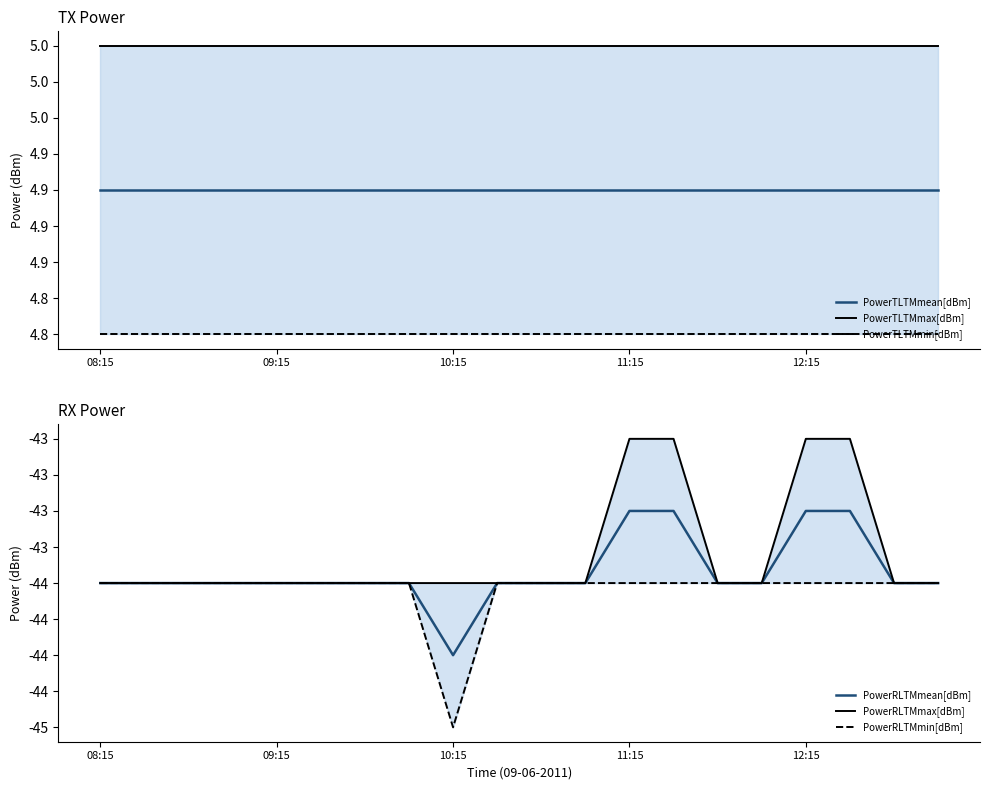

Reading left to right, list all the values displayed in this chart.

PowerTLTMmean[dBm]: 4.9	4.9	4.9	4.9	4.9	4.9	4.9	4.9	4.9	4.9	4.9	4.9	4.9	4.9	4.9	4.9	4.9	4.9	4.9	4.9
PowerTLTMmax[dBm]: 5.0	5.0	5.0	5.0	5.0	5.0	5.0	5.0	5.0	5.0	5.0	5.0	5.0	5.0	5.0	5.0	5.0	5.0	5.0	5.0
PowerTLTMmin[dBm]: 4.8	4.8	4.8	4.8	4.8	4.8	4.8	4.8	4.8	4.8	4.8	4.8	4.8	4.8	4.8	4.8	4.8	4.8	4.8	4.8
PowerRLTMmean[dBm]: -44.0	-44.0	-44.0	-44.0	-44.0	-44.0	-44.0	-44.0	-44.5	-44.0	-44.0	-44.0	-43.5	-43.5	-44.0	-44.0	-43.5	-43.5	-44.0	-44.0
PowerRLTMmax[dBm]: -44.0	-44.0	-44.0	-44.0	-44.0	-44.0	-44.0	-44.0	-44.0	-44.0	-44.0	-44.0	-43.0	-43.0	-44.0	-44.0	-43.0	-43.0	-44.0	-44.0
PowerRLTMmin[dBm]: -44.0	-44.0	-44.0	-44.0	-44.0	-44.0	-44.0	-44.0	-45.0	-44.0	-44.0	-44.0	-44.0	-44.0	-44.0	-44.0	-44.0	-44.0	-44.0	-44.0